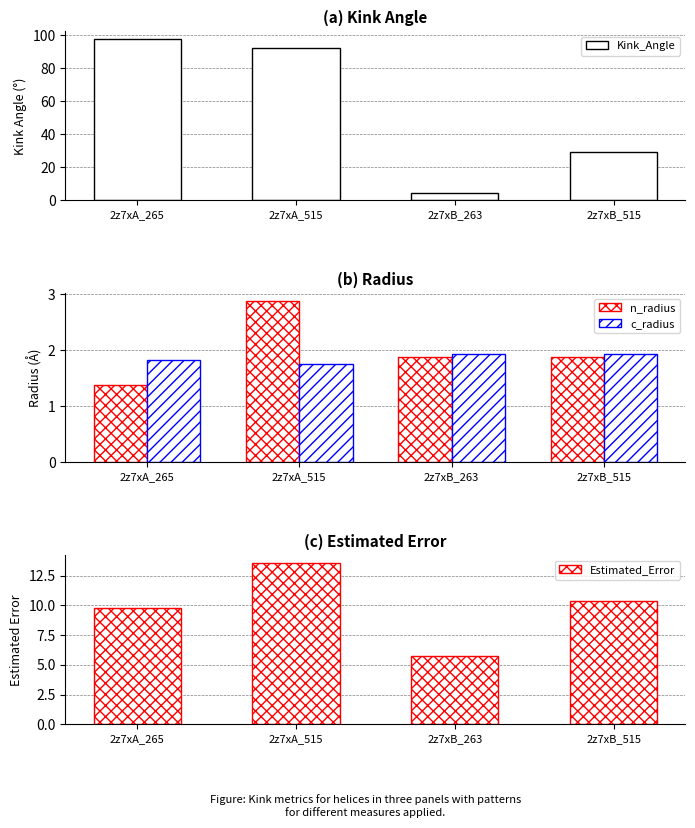

Reading left to right, list all the values displayed in this chart.

Kink_Angle: 2z7xA_265=97.4	2z7xA_515=91.9	2z7xB_263=4.2	2z7xB_515=28.9
n_radius: 2z7xA_265=1.4	2z7xA_515=2.9	2z7xB_263=1.9	2z7xB_515=1.9
c_radius: 2z7xA_265=1.8	2z7xA_515=1.7	2z7xB_263=1.9	2z7xB_515=1.9
Estimated_Error: 2z7xA_265=9.8	2z7xA_515=13.5	2z7xB_263=5.7	2z7xB_515=10.3